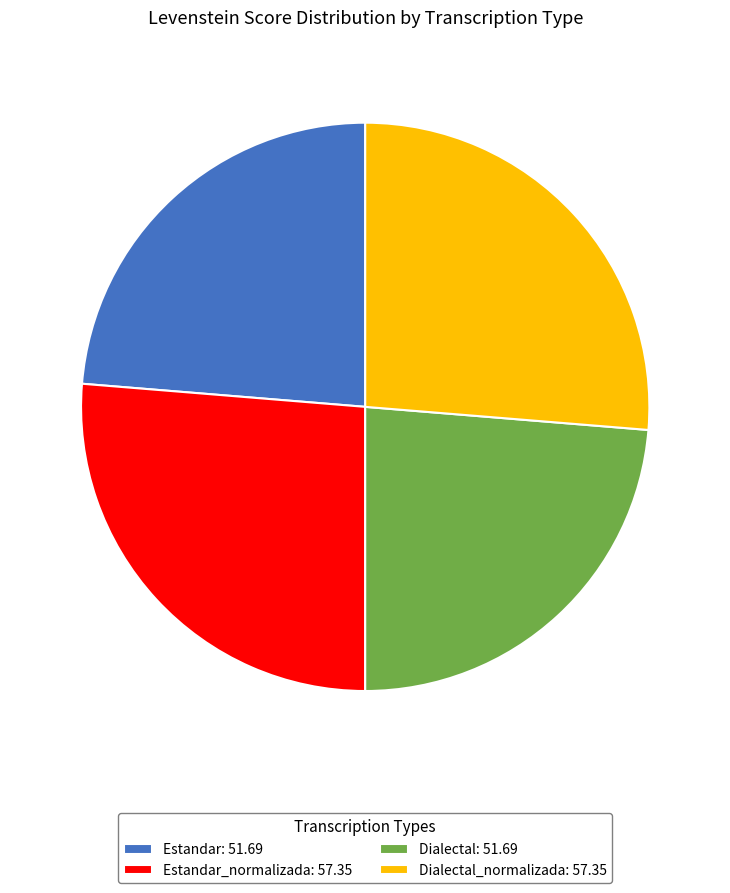

Approximately how many times larger is the value at Dialectal_normalizada: 57.35 compared to Estandar_normalizada: 57.35?

1.0